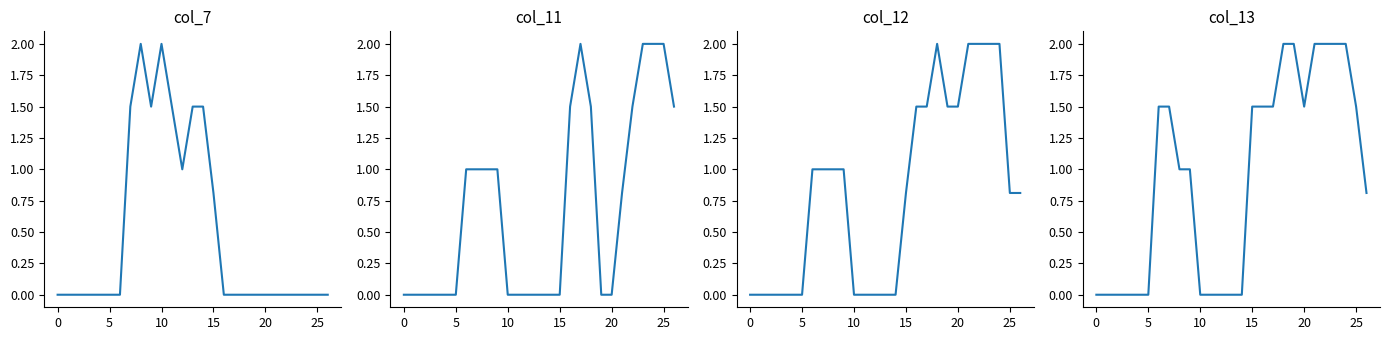

Where do col_12 and col_11 first cross each other?

17 and 18